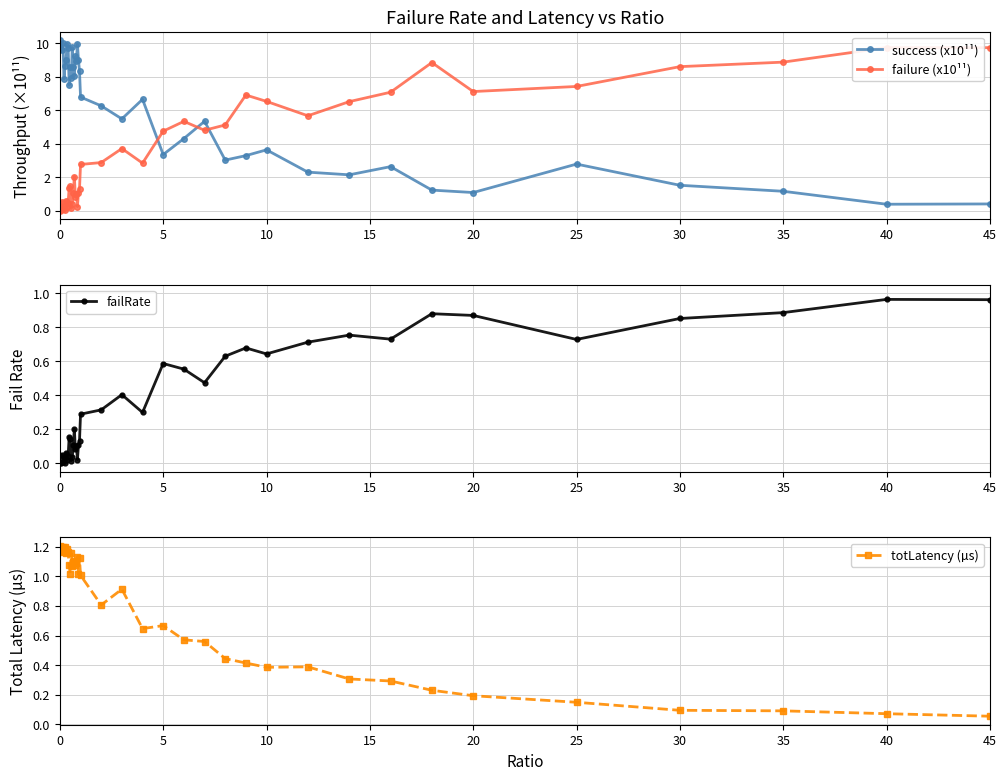

Is it true that success (x10¹¹) equals 1.1 at 20?

True